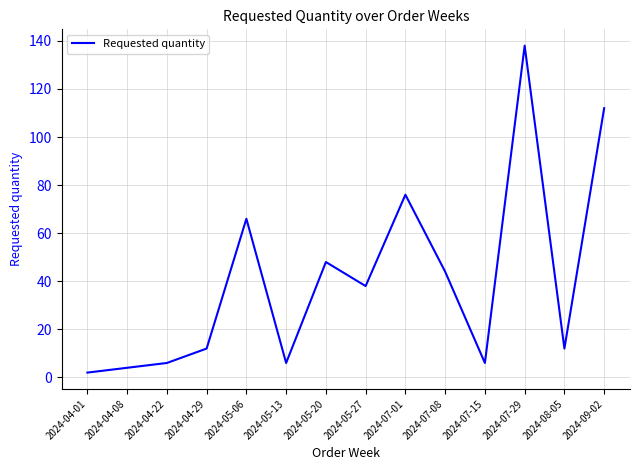

Approximately how many times larger is the value at 2024-04-22 compared to 2024-05-20?

0.1